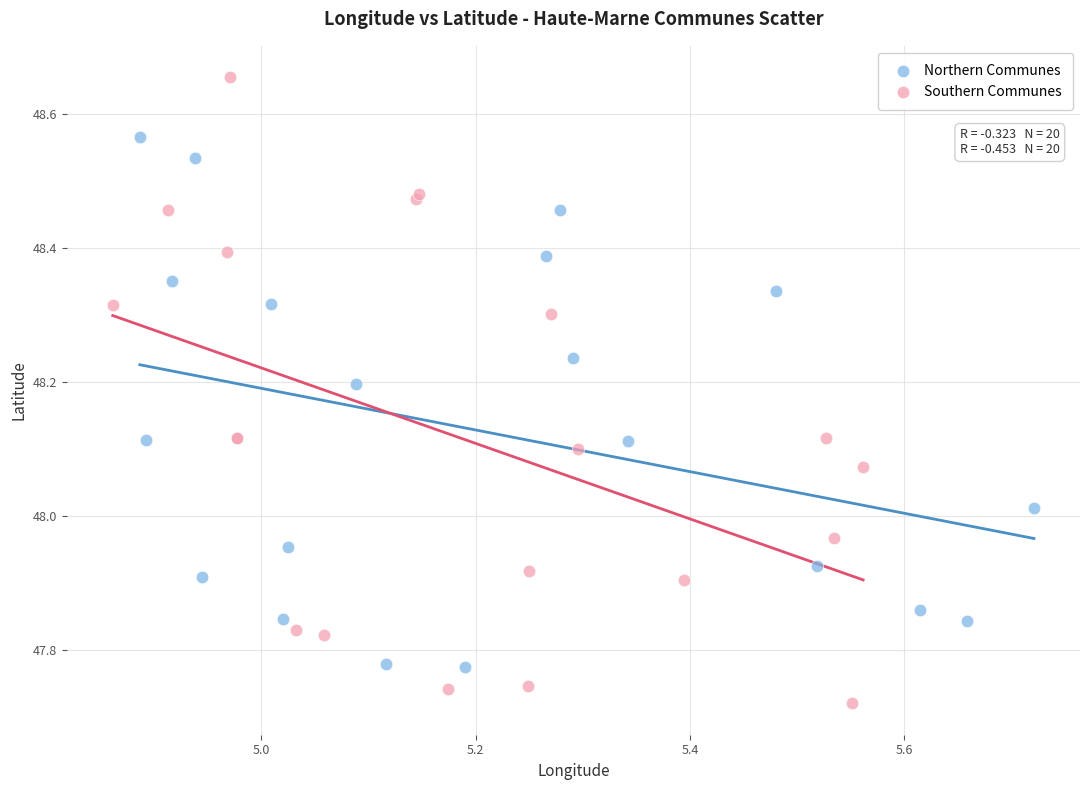

Which series has the widest spread of Y values?

Southern Communes